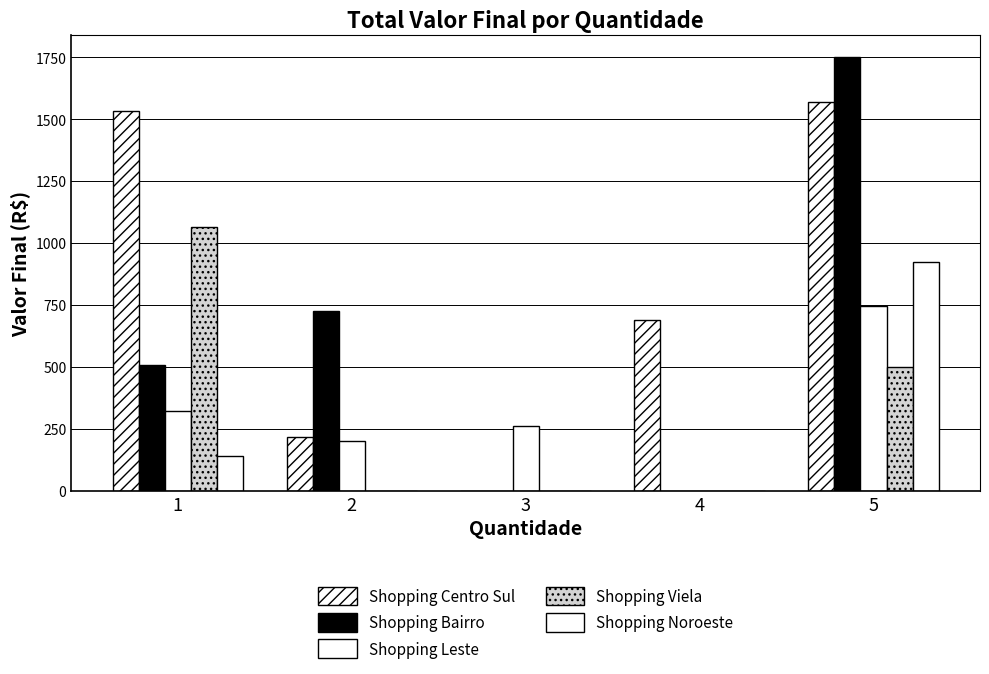

At which label does Shopping Leste first exceed 261?

1